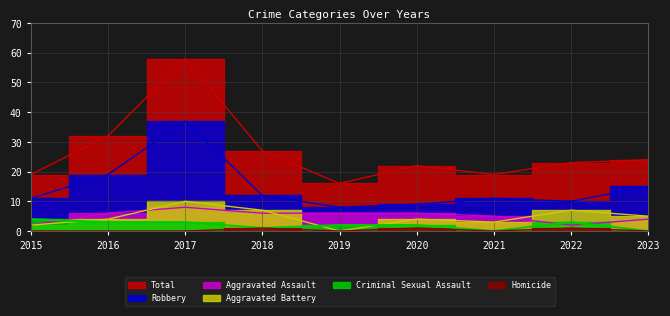

How many series are shown in this chart?

6